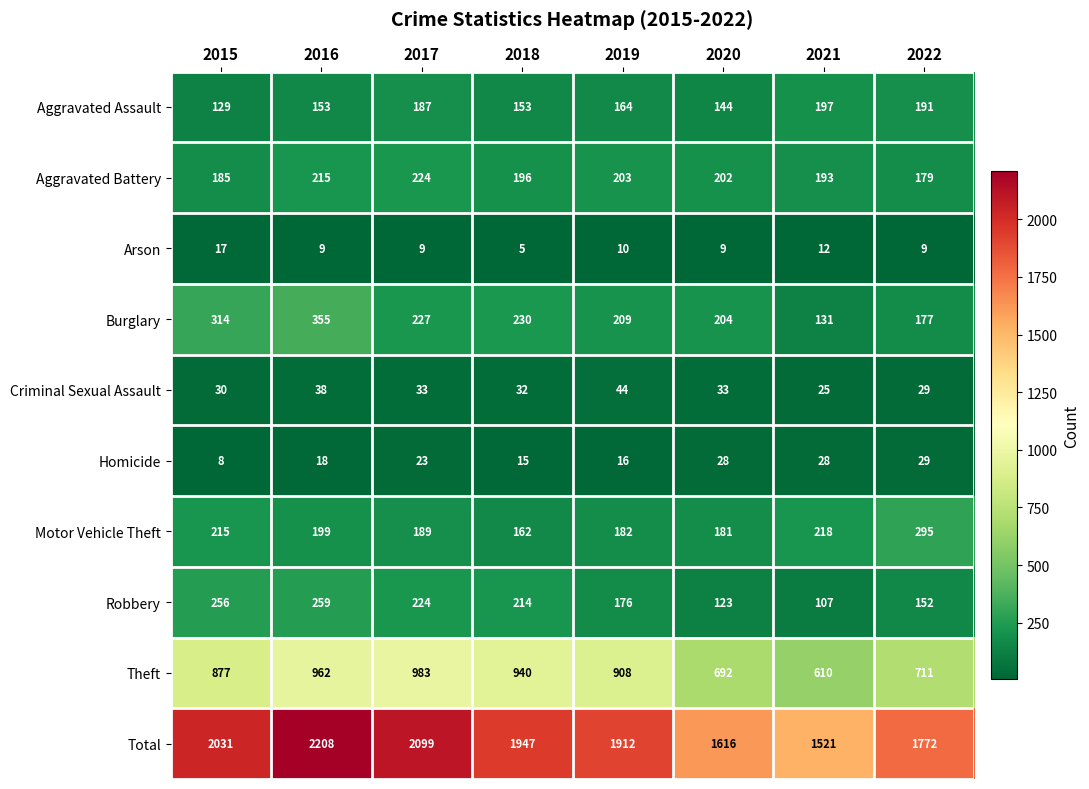

Where is Theft nearest to the value 796?

2015